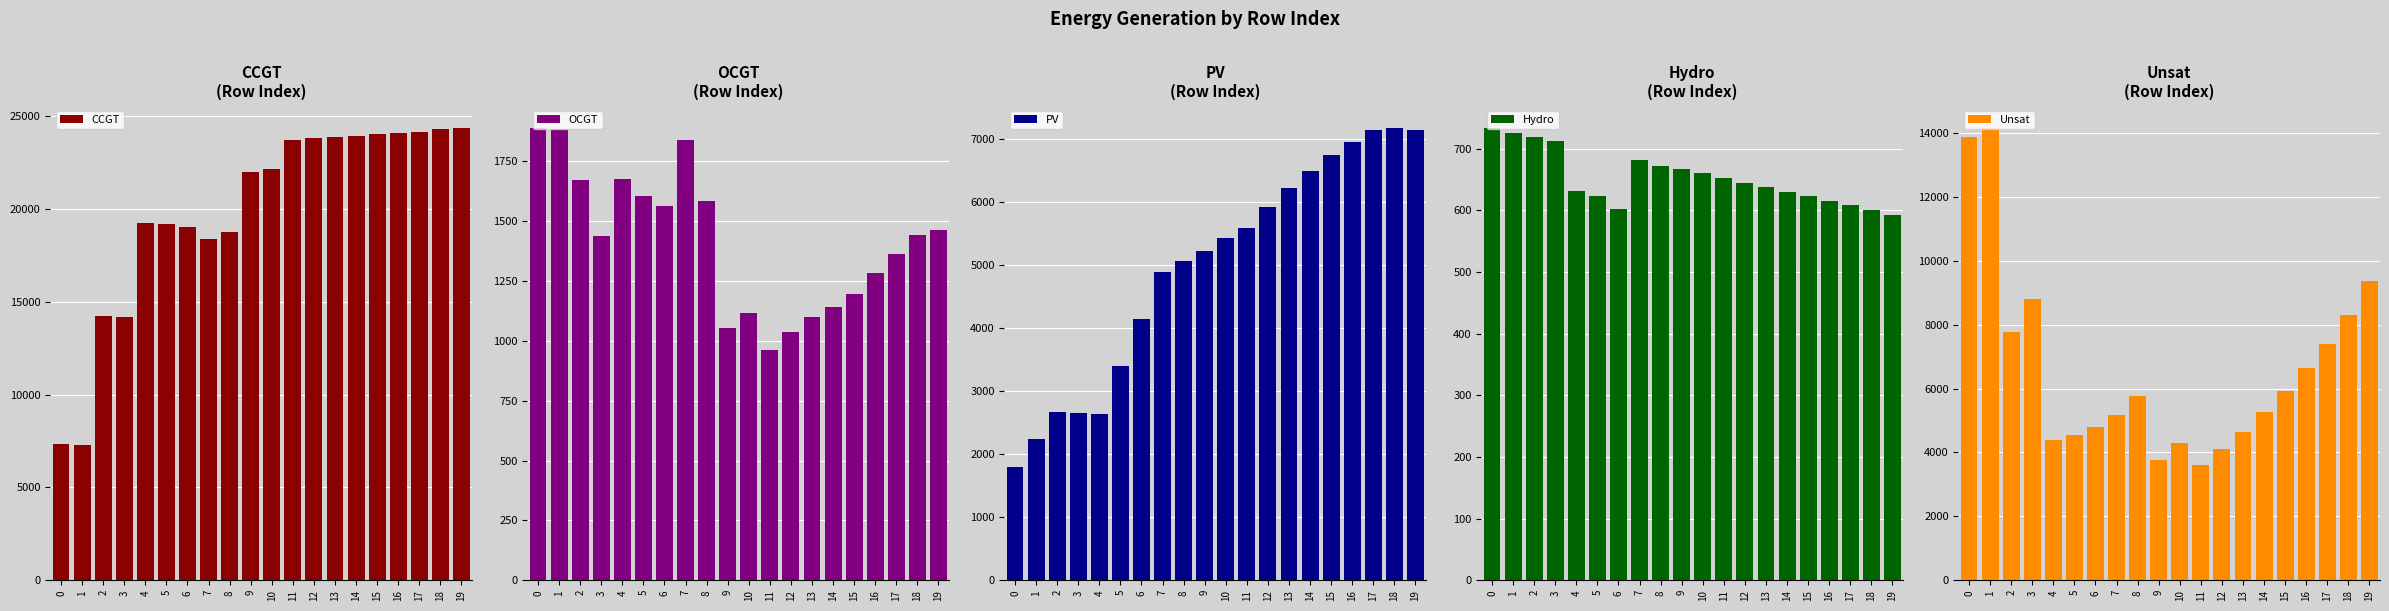

Which has a higher value, 10 or 7?

10